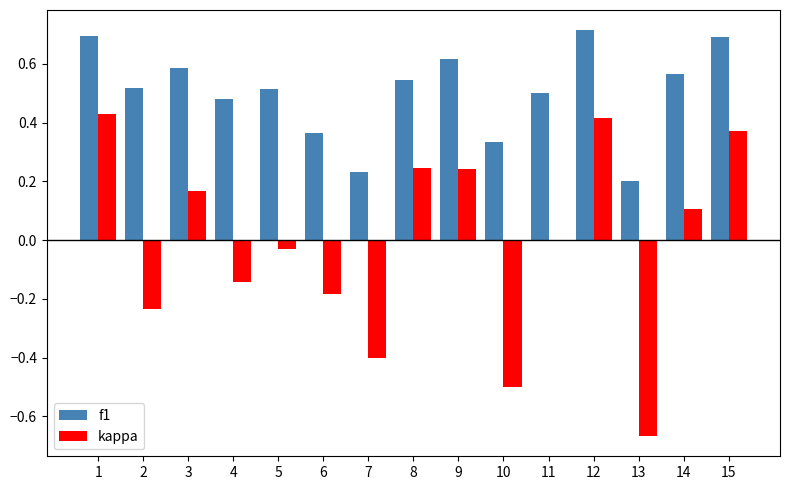

Is the value of f1 at 5 greater than the value of kappa at 9?

Yes